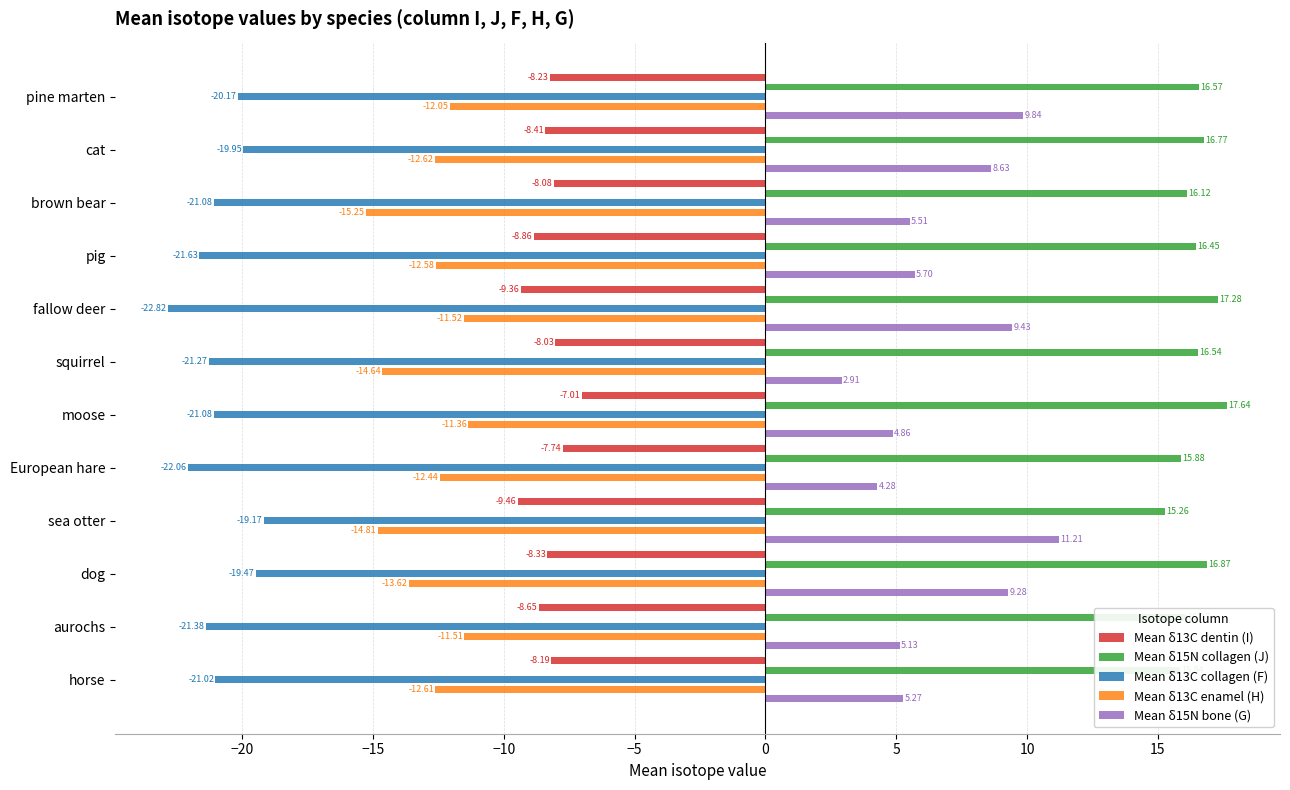

What is the value of the Mean δ13C dentin (I) bar at the 12th from the left?

-8.2